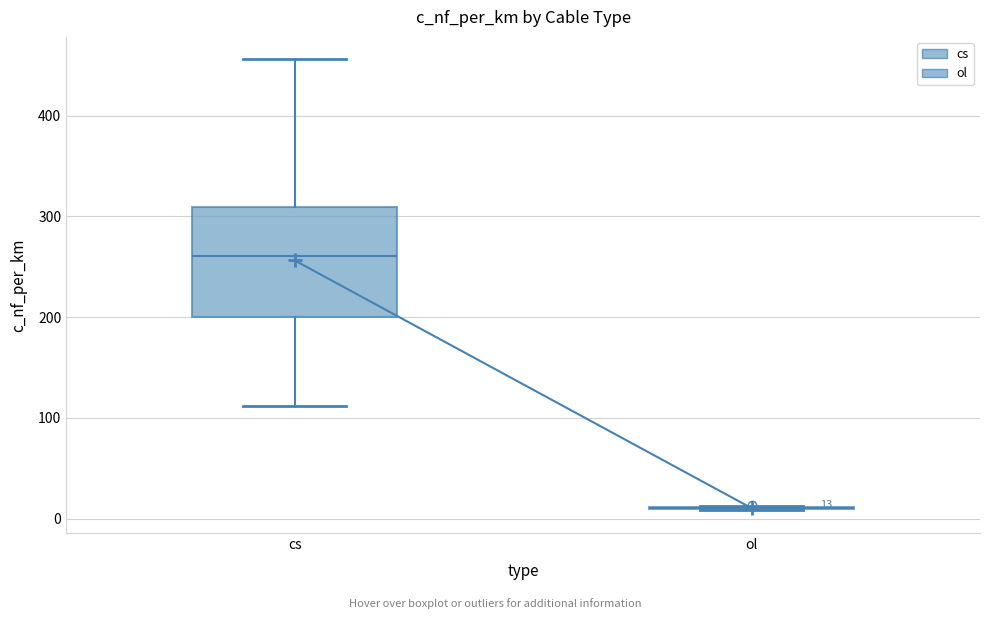

Which box is the tallest, from its lower edge to its upper edge?

cs